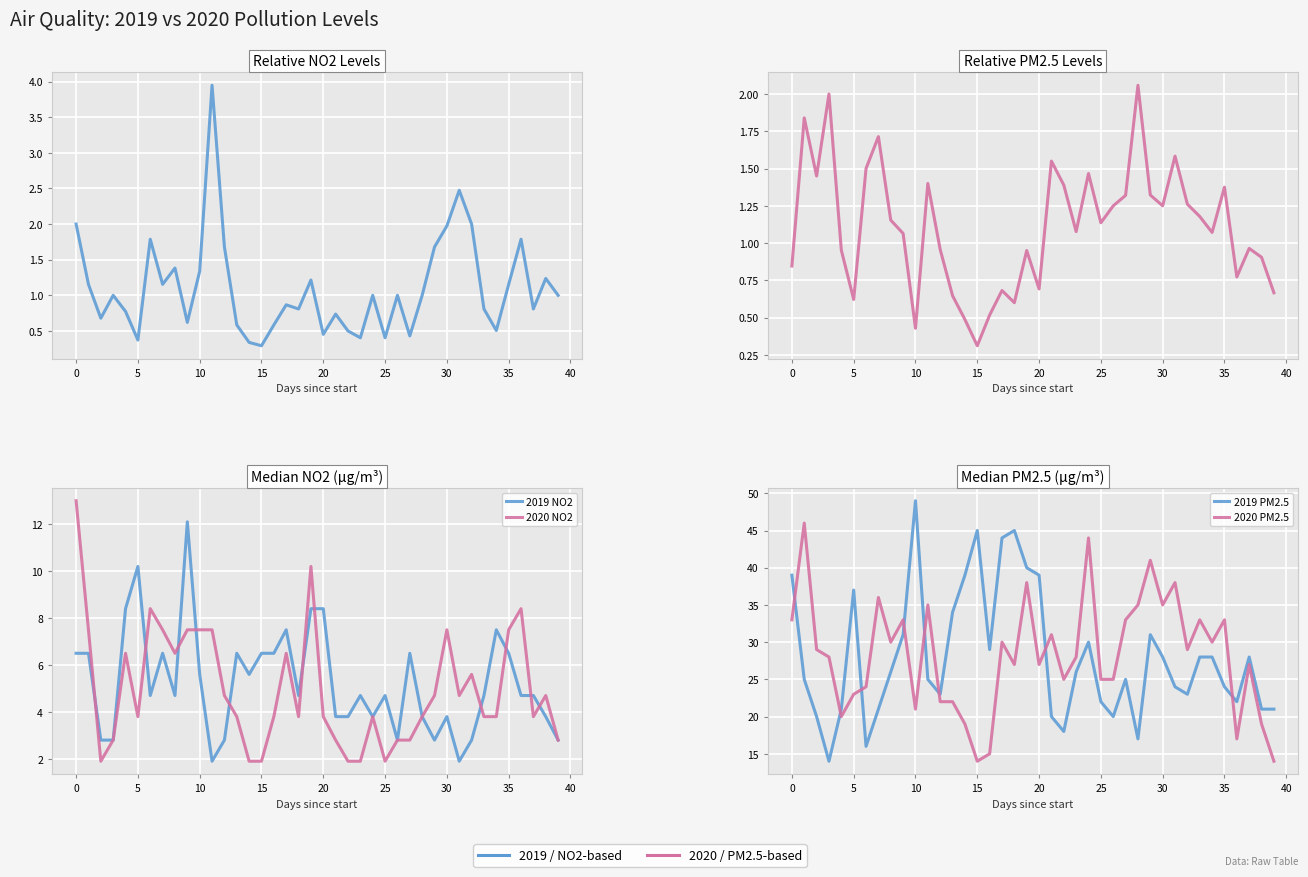

At which category is the sum across all series the highest?

19